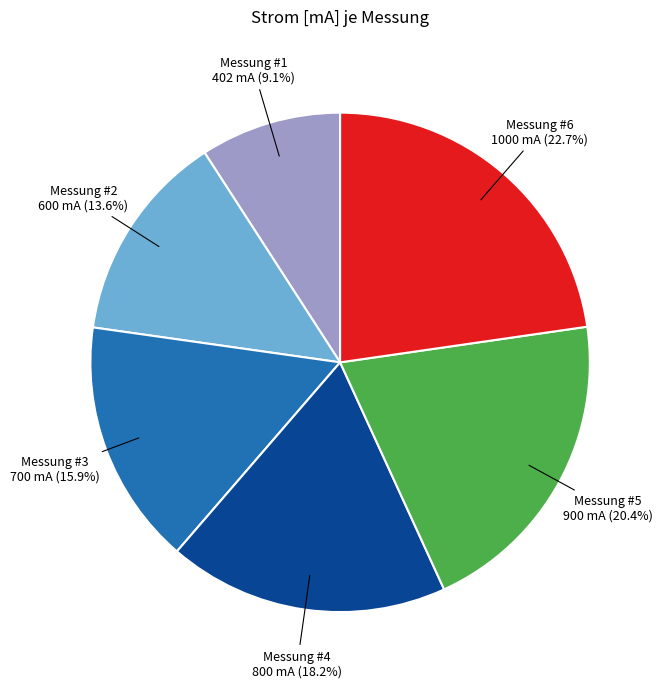

What is the largest slice in the pie chart?

Messung #6